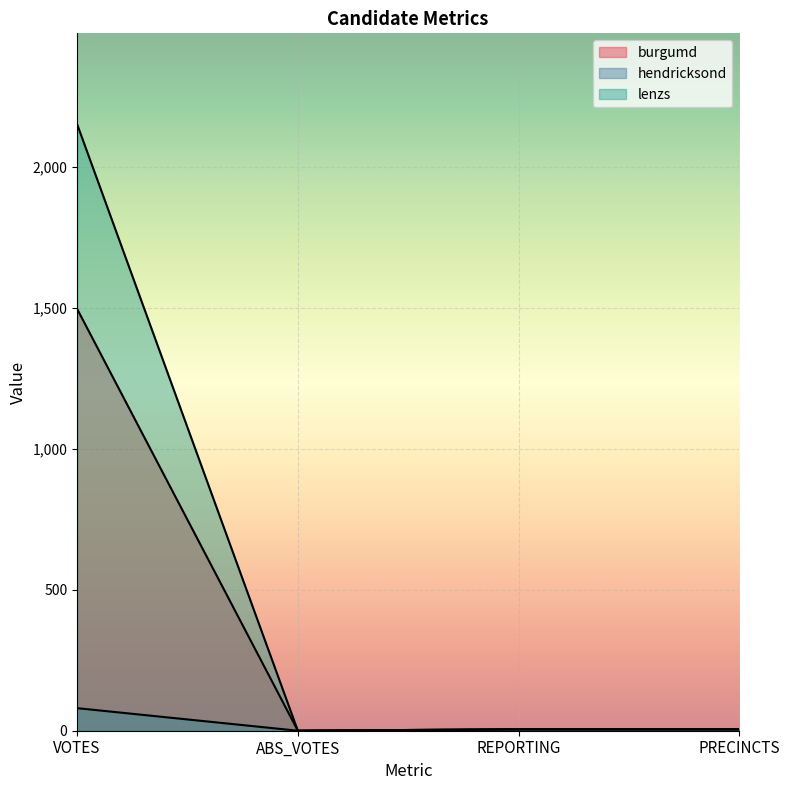

Rank the categories by hendricksond value from highest to lowest.

VOTES, REPORTING, PRECINCTS, ABS_VOTES